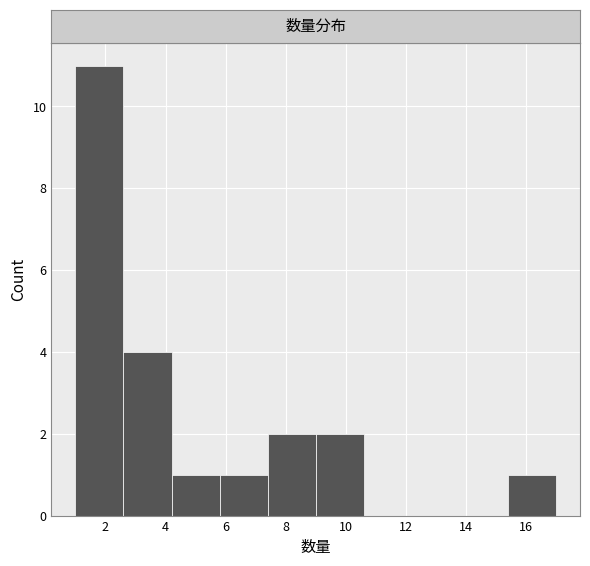

Which range on the x-axis has the tallest bar?

1.0 to 2.6